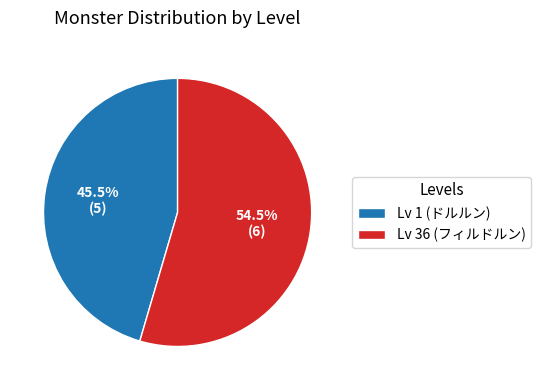

What is the ratio of the value at Lv 36 (フィルドルン) to the value at Lv 1 (ドルルン)?

1.2